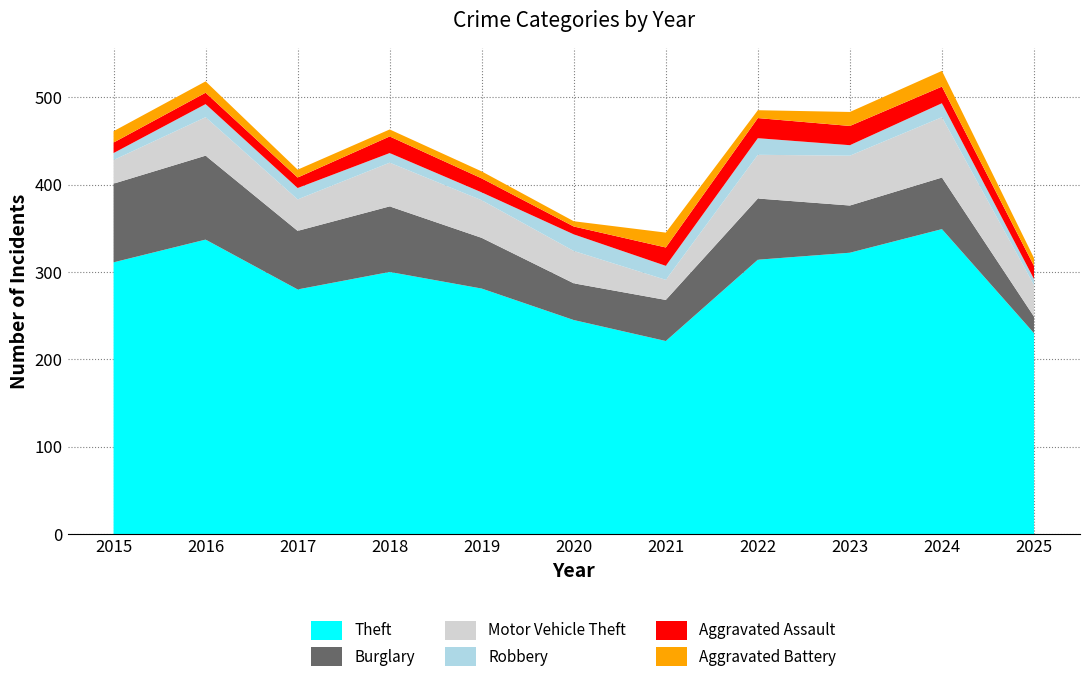

Reading right to left, list all the values displayed in this chart.

Theft: 230	349	322	314	221	245	281	300	280	337	311
Burglary: 19	59	54	70	47	42	58	75	67	96	90
Motor Vehicle Theft: 36	69	57	50	23	37	43	50	36	44	27
Robbery: 7	16	12	19	16	19	9	11	13	15	8
Aggravated Assault: 15	19	22	23	21	9	16	19	12	13	12
Aggravated Battery: 9	18	16	9	17	6	8	8	9	13	13